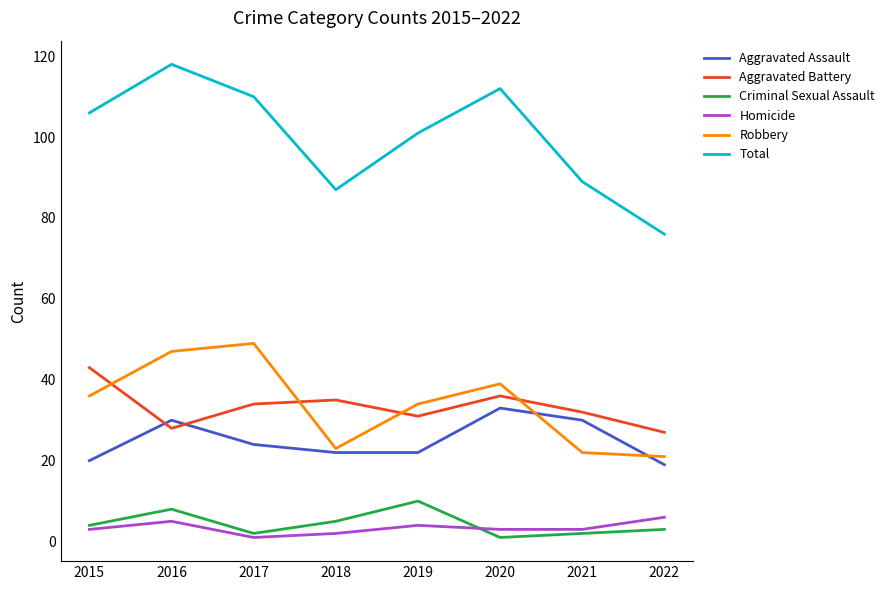

Reading right to left, what are all the values shown in this chart?

Aggravated Assault: 2022=19	2021=30	2020=33	2019=22	2018=22	2017=24	2016=30	2015=20
Aggravated Battery: 2022=27	2021=32	2020=36	2019=31	2018=35	2017=34	2016=28	2015=43
Criminal Sexual Assault: 2022=3	2021=2	2020=1	2019=10	2018=5	2017=2	2016=8	2015=4
Homicide: 2022=6	2021=3	2020=3	2019=4	2018=2	2017=1	2016=5	2015=3
Robbery: 2022=21	2021=22	2020=39	2019=34	2018=23	2017=49	2016=47	2015=36
Total: 2022=76	2021=89	2020=112	2019=101	2018=87	2017=110	2016=118	2015=106